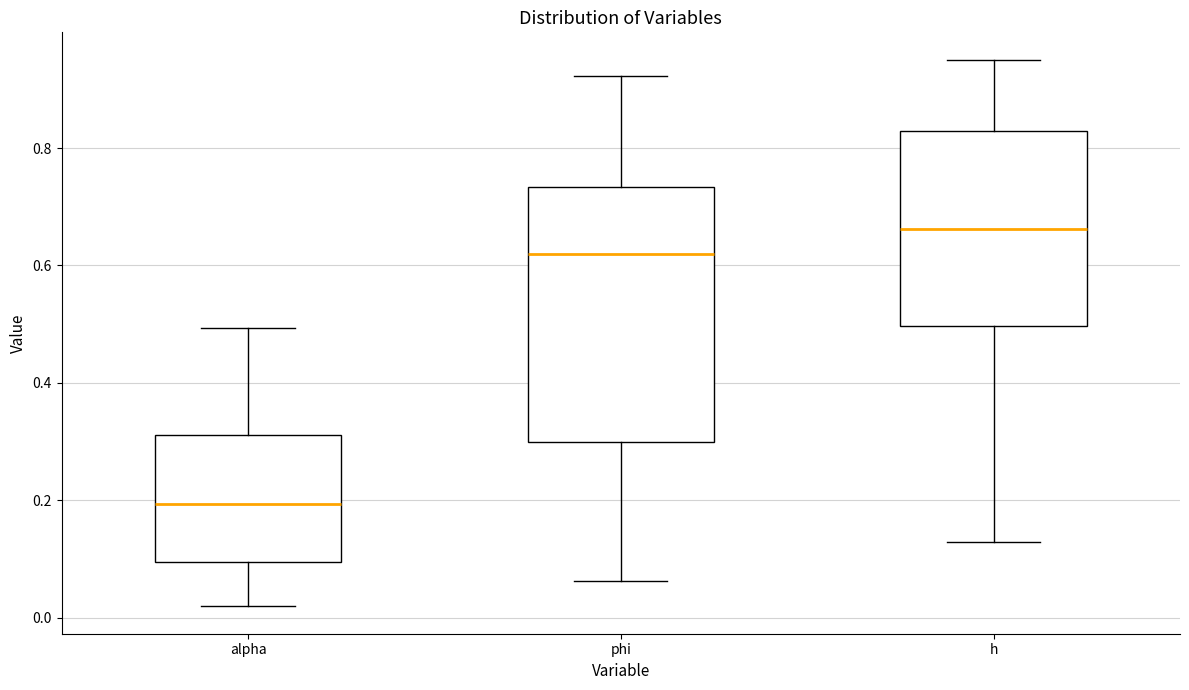

Reading left to right, read every box against the y-axis: the position of its median line, the range the box covers, and the ends of its whiskers. The values are not printed on the chart, so give them approximately, as read against the axis.

alpha: median 0.20, box 0.10 to 0.32, whiskers 0.02 to 0.50
phi: median 0.62, box 0.30 to 0.74, whiskers 0.06 to 0.92
h: median 0.66, box 0.50 to 0.82, whiskers 0.12 to 0.96